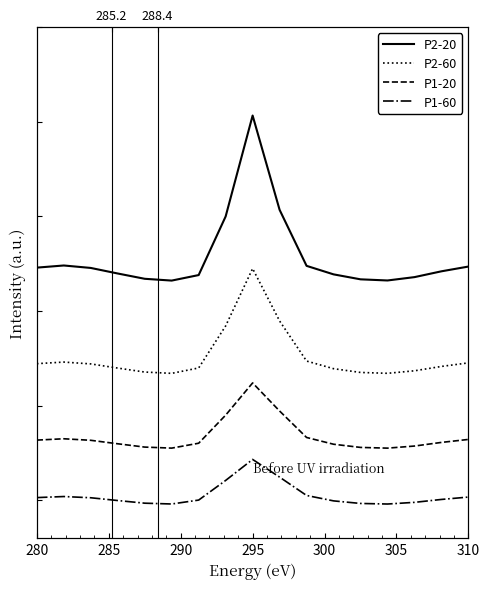

What is the label of the 10th point from the right?

310